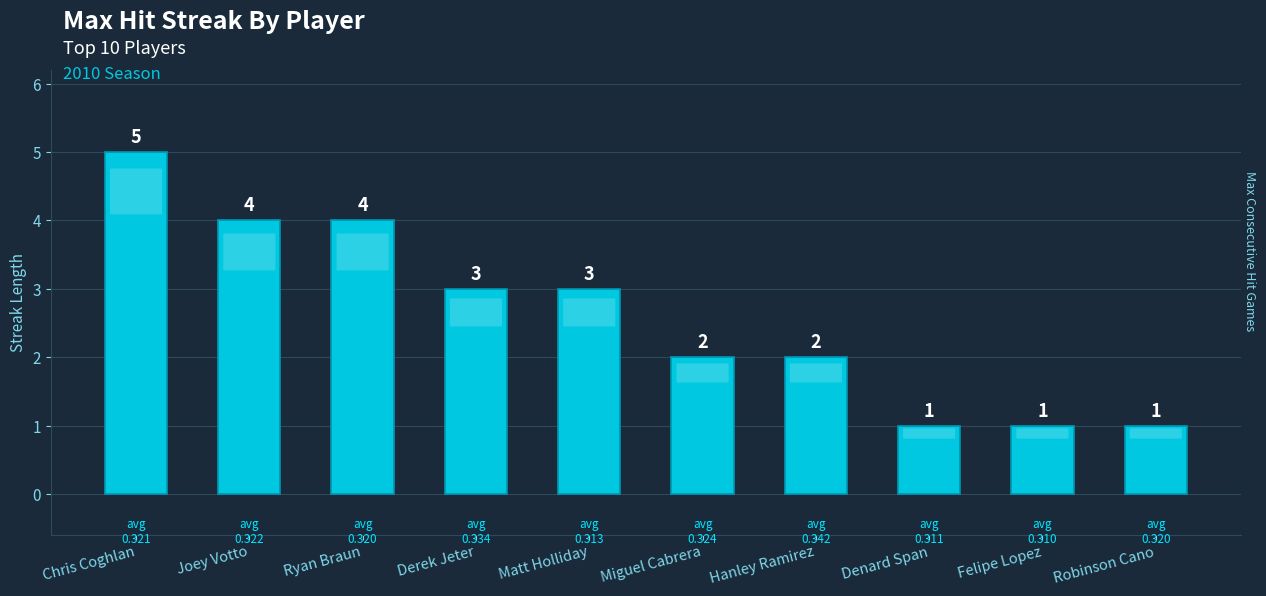

Are the bars horizontal?

No